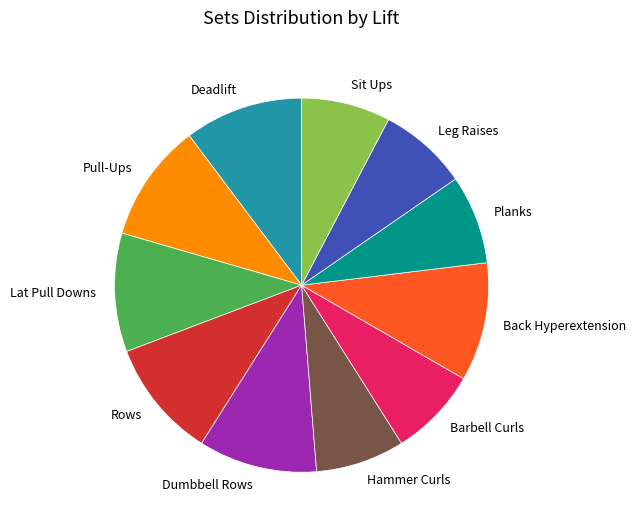

Is the sum of Hammer Curls and Rows greater than half?

No